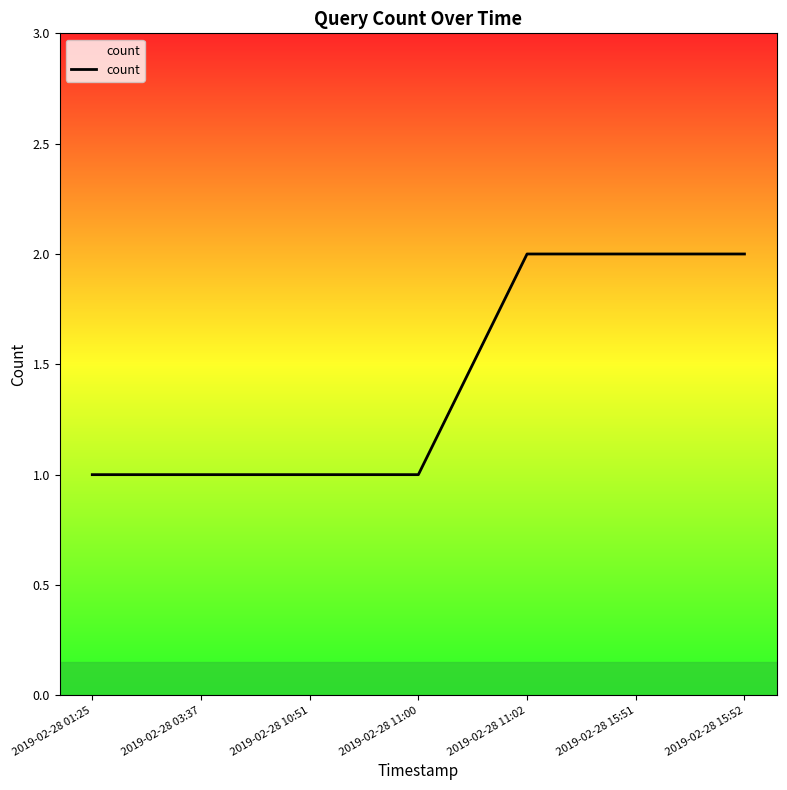

Approximately how many times larger is the value at 2019-02-28 15:52 compared to 2019-02-28 03:37?

2.0